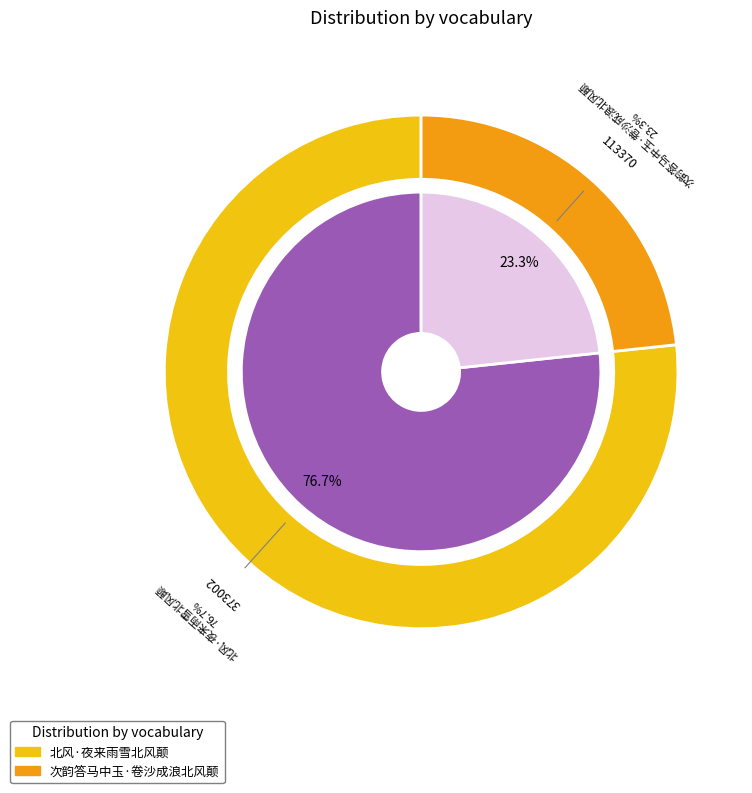

To the nearest percent, what is the combined percentage of 次韵答马中玉·卷沙成浪北风颠 and 北风·夜来雨雪北风颠?

100%